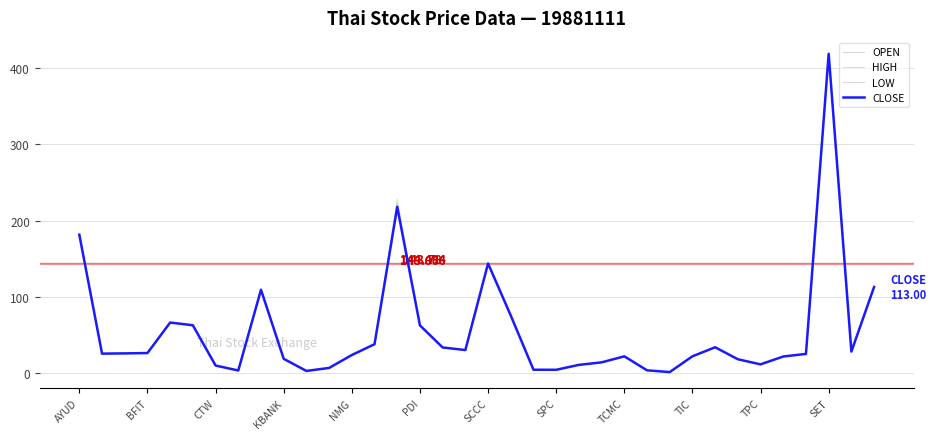

Does the chart have visible grid lines?

Yes